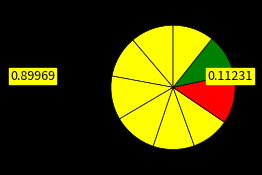

Count the number of slices in the pie.

9